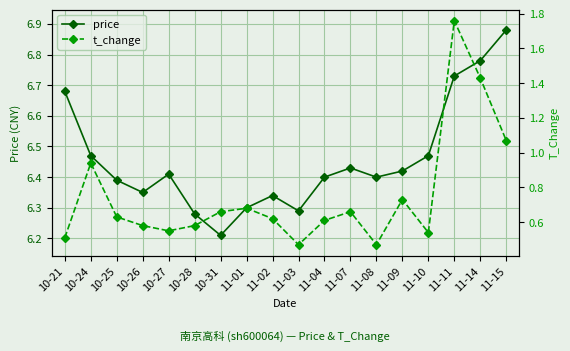

List the series in order of their overall mean, lowest first.

t_change, price